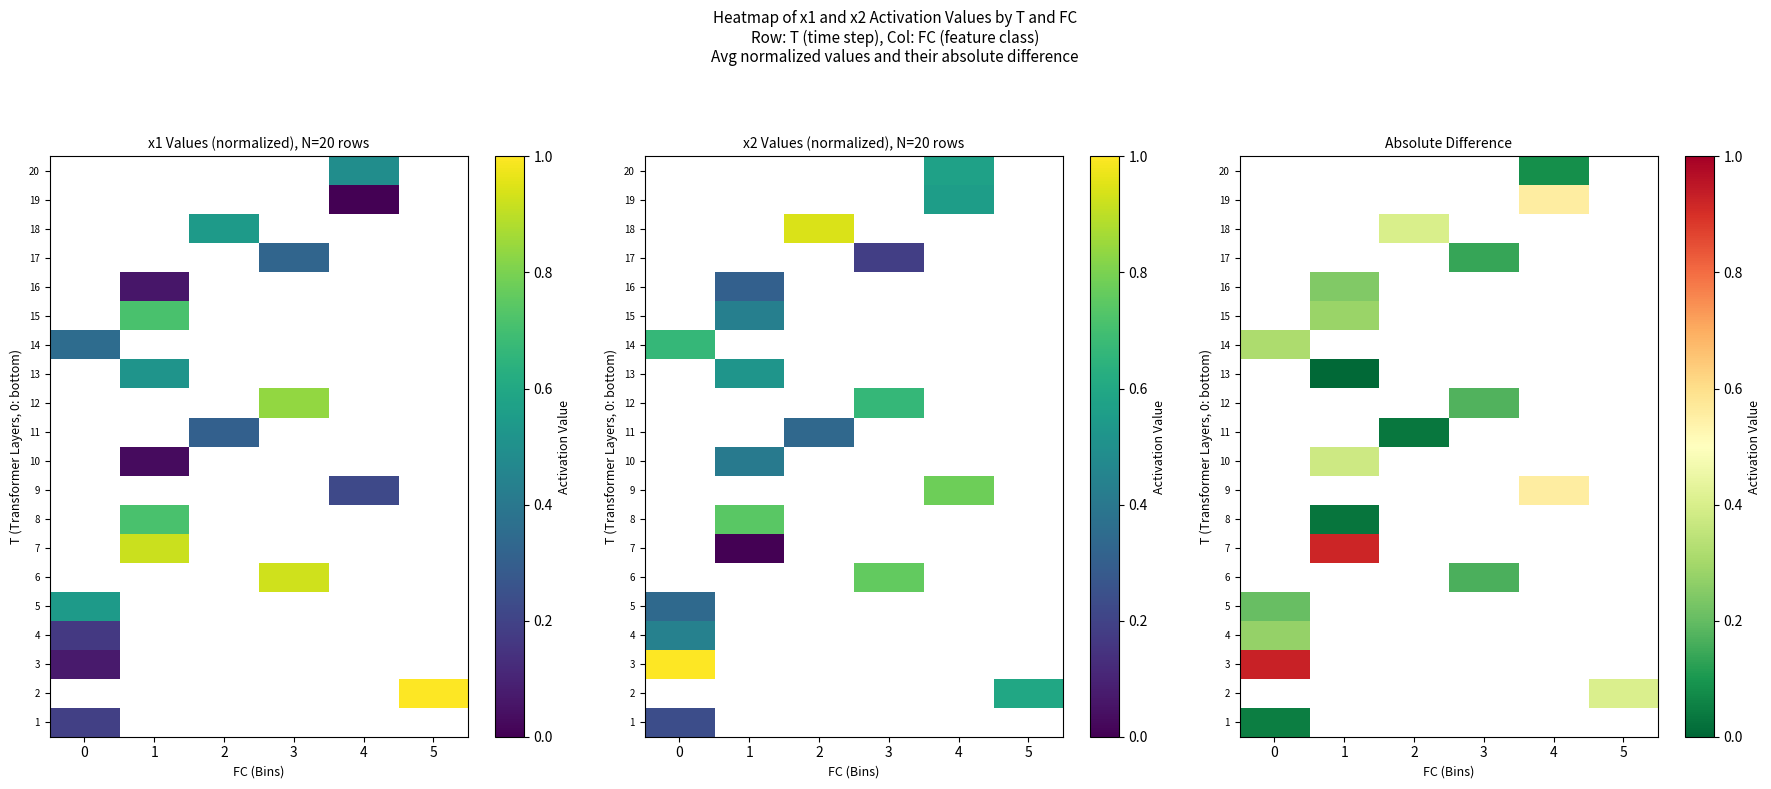

How many categories are shown in the chart?

6